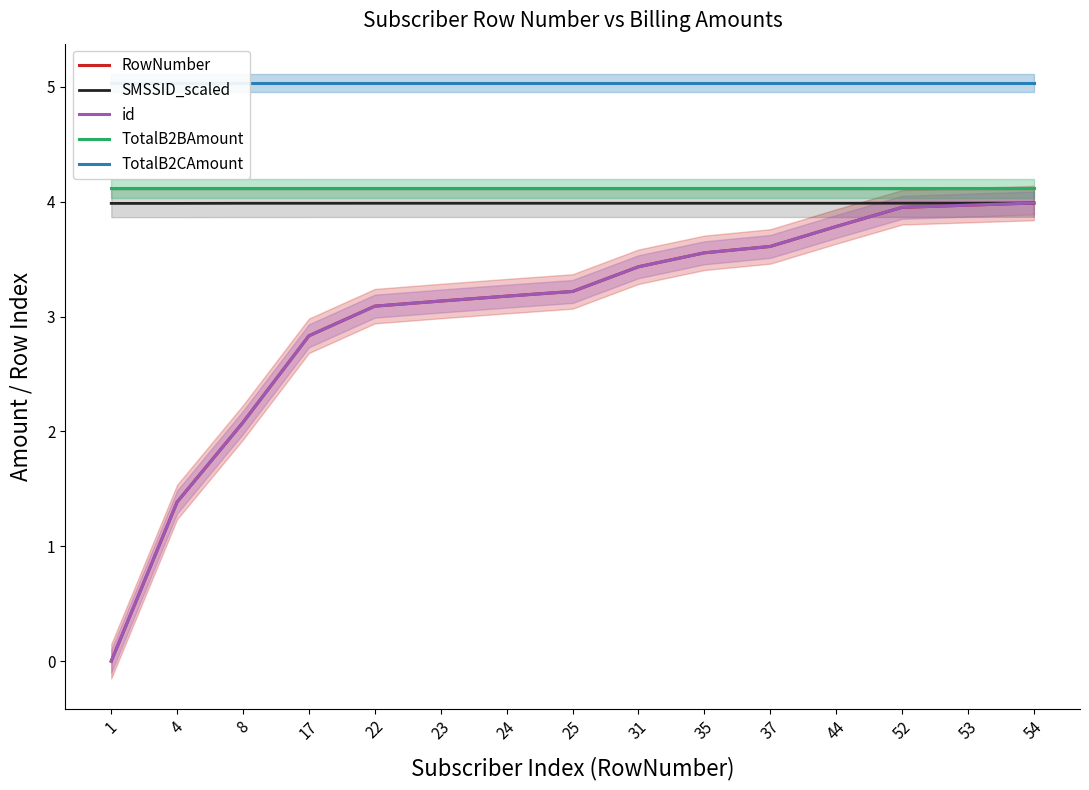

What is the value of the SMSSID_scaled point at the 2nd from the left?

4.0